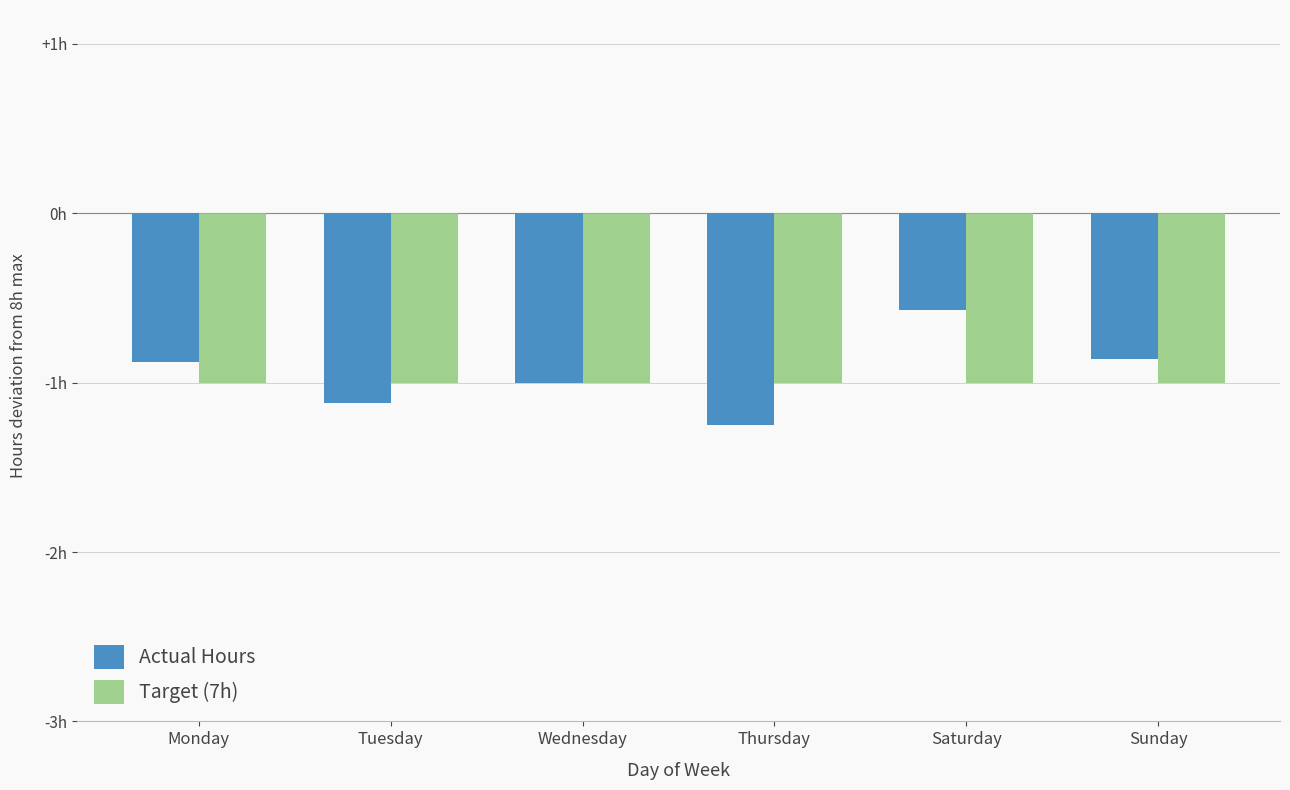

Between Monday and Thursday, which is larger?

Monday